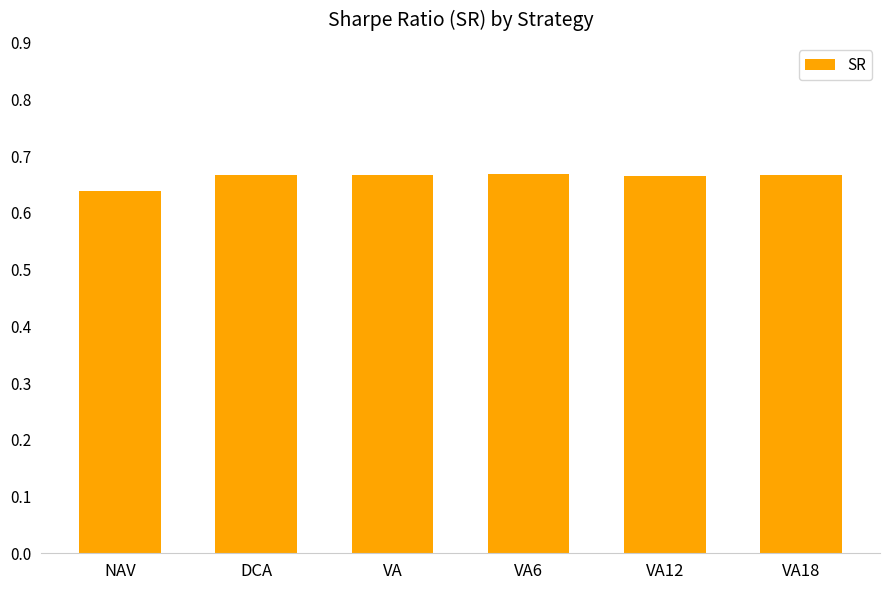

What is the label of the 5th bar from the left?

VA12